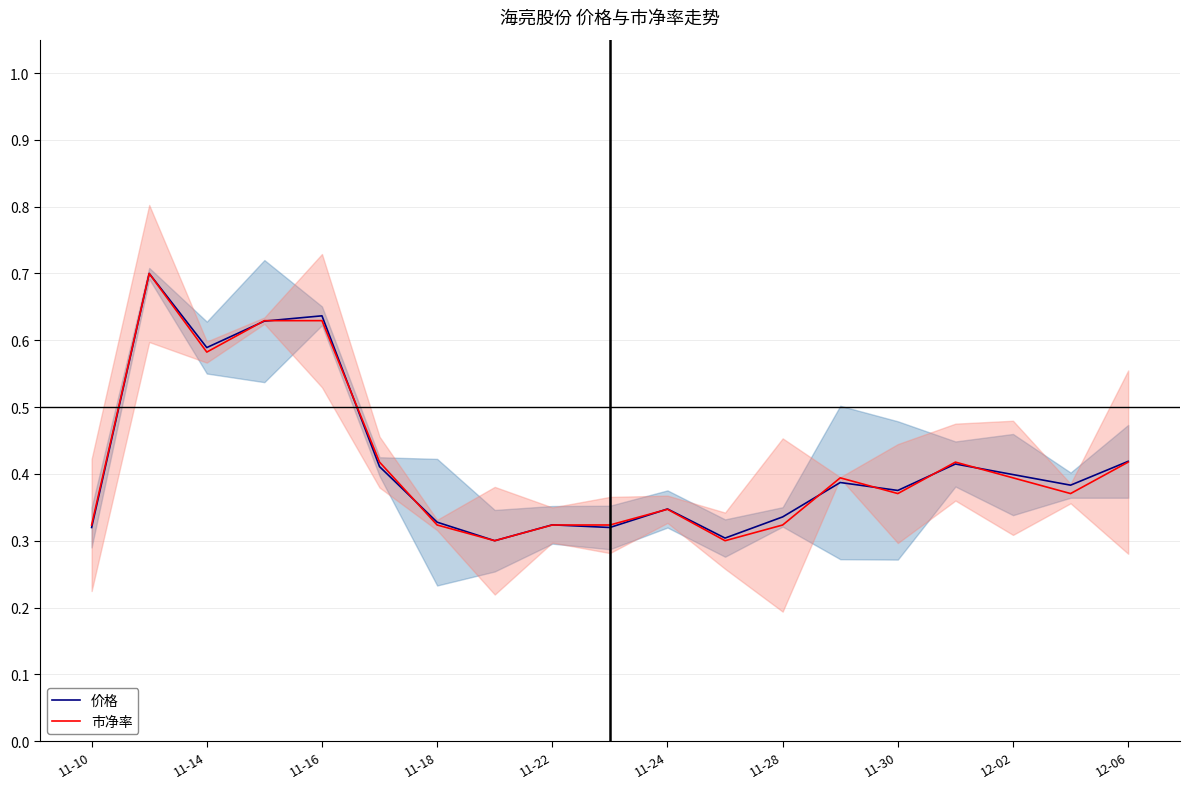

Reading left to right, what are all the values shown in this chart?

价格: 0.3	0.7	0.6	0.6	0.6	0.4	0.3	0.3	0.3	0.3	0.3	0.3	0.3	0.4	0.4	0.4	0.4	0.4	0.4
市净率: 0.3	0.7	0.6	0.6	0.6	0.4	0.3	0.3	0.3	0.3	0.3	0.3	0.3	0.4	0.4	0.4	0.4	0.4	0.4